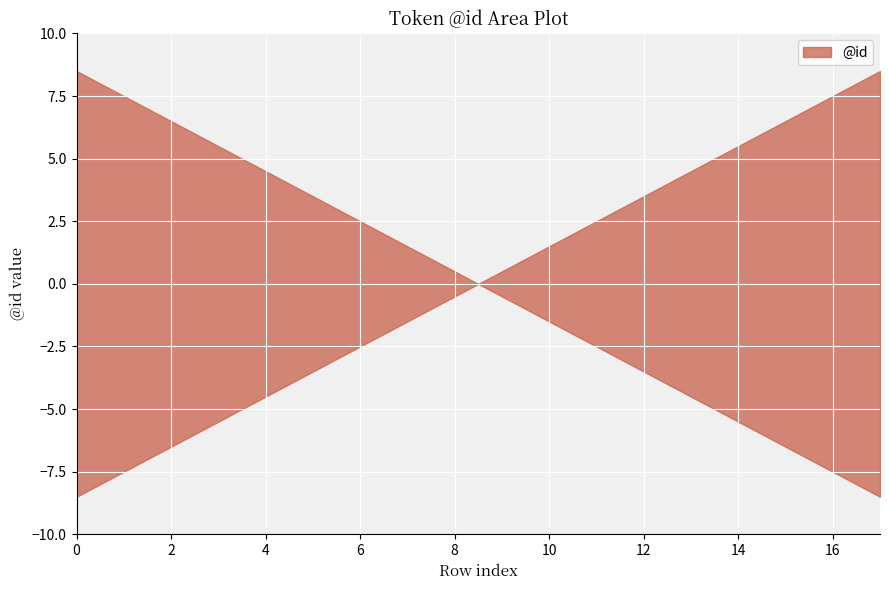

List the labels in order of value, smallest first.

0, 1, 2, 3, 4, 5, 6, 7, 8, 9, 10, 11, 12, 13, 14, 15, 16, 17